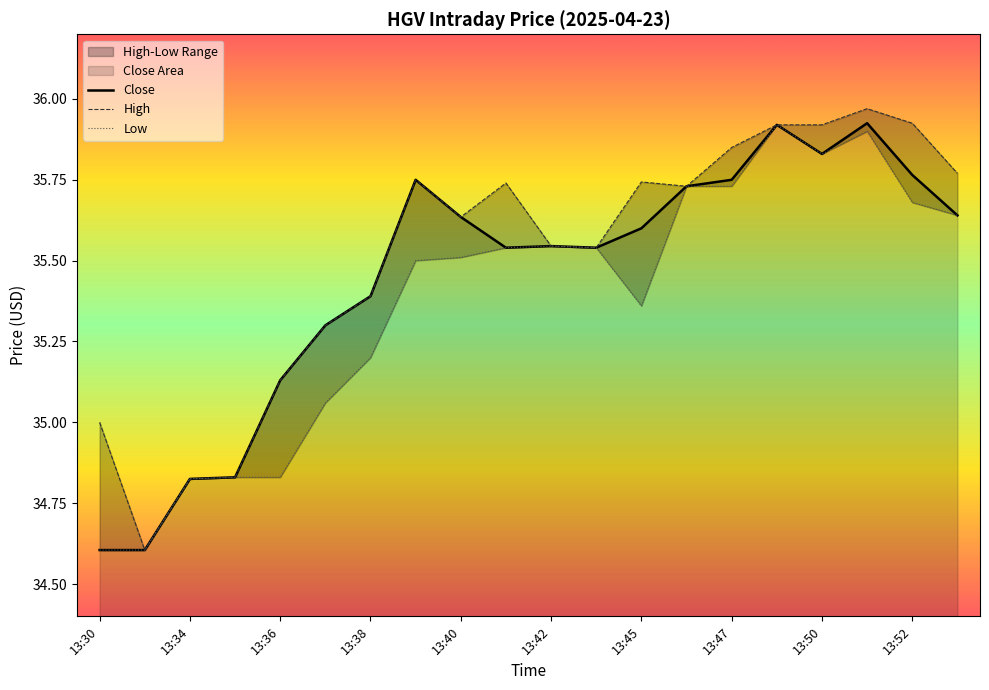

What is the sum of all Close values?

708.9